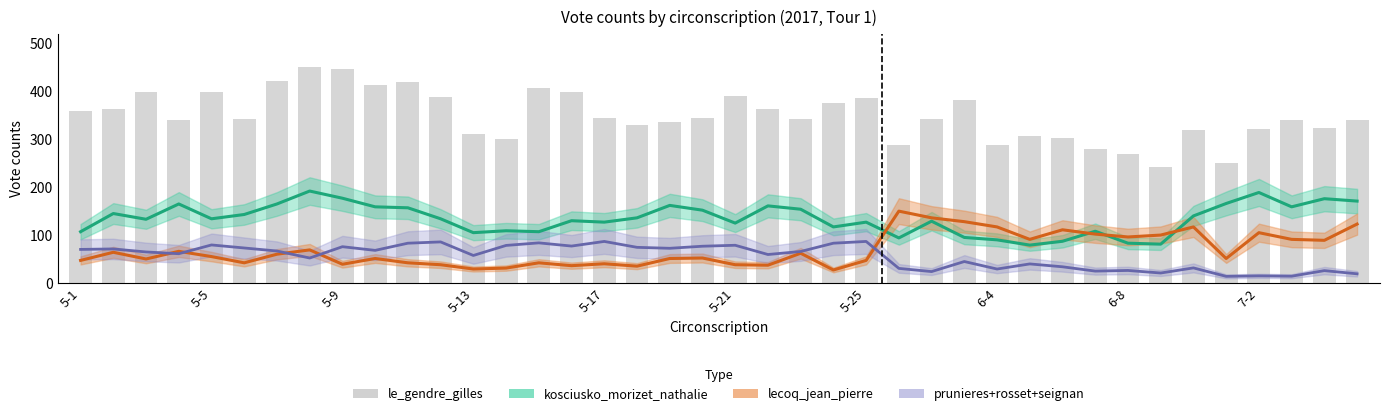

List the series in order of their peak value, lowest first.

prunieres+rosset+seignan, lecoq_jean_pierre, kosciusko_morizet_nathalie, le_gendre_gilles